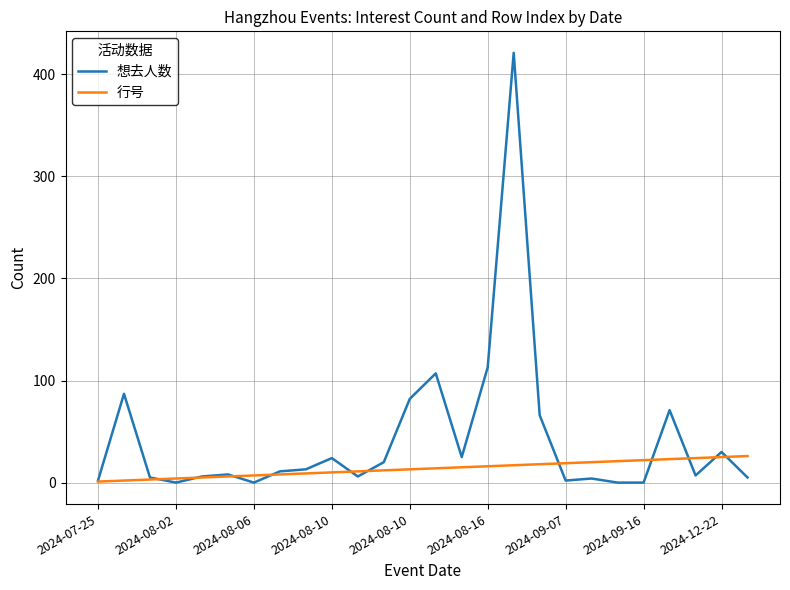

Count the number of categories in the chart.

26